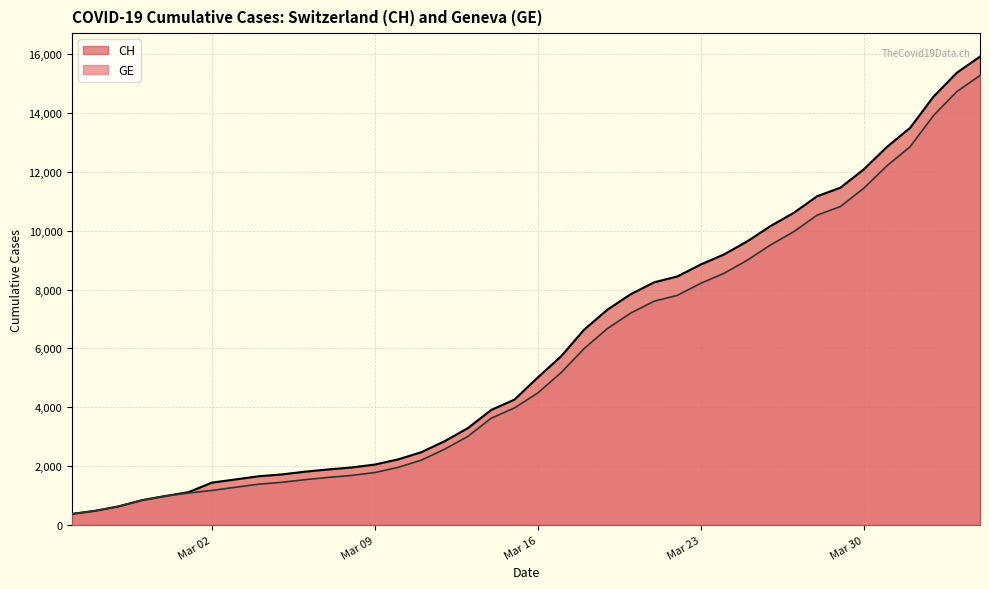

Reading left to right, extract all data points from this chart.

CH: 375	479	630	840	981	1113	1436	1544	1652	1715	1809	1885	1952	2051	2226	2472	2845	3291	3908	4259	5012	5731	6644	7323	7847	8249	8449	8855	9196	9642	10162	10613	11175	11467	12086	12852	13505	14561	15375	15926
GE: 375	479	630	840	981	1083	1171	1278	1384	1447	1538	1614	1681	1780	1955	2201	2574	3010	3627	3978	4485	5174	6002	6681	7205	7607	7807	8213	8554	9000	9520	9971	10533	10825	11444	12210	12863	13919	14733	15284